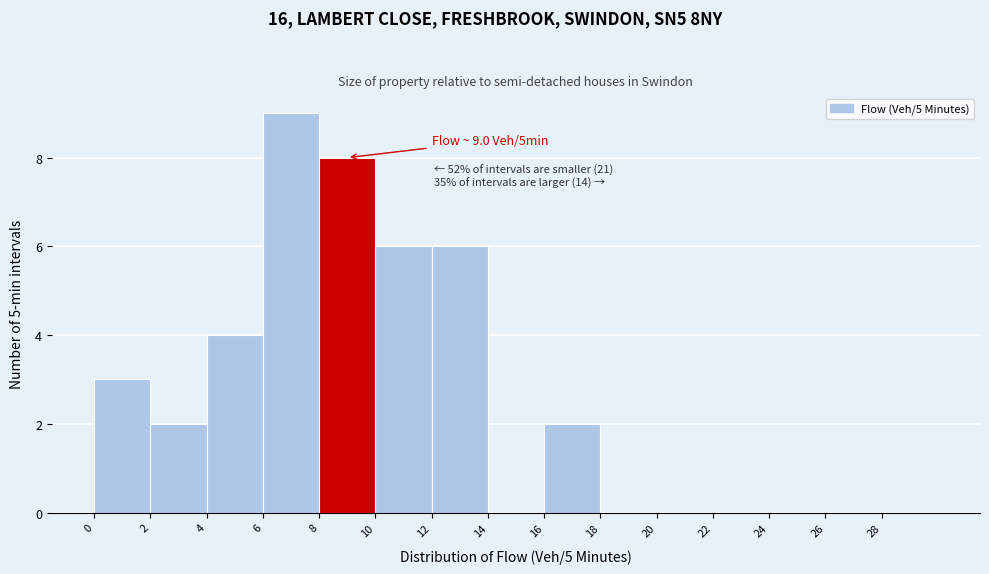

Which range on the x-axis has the tallest bar?

6 to 8